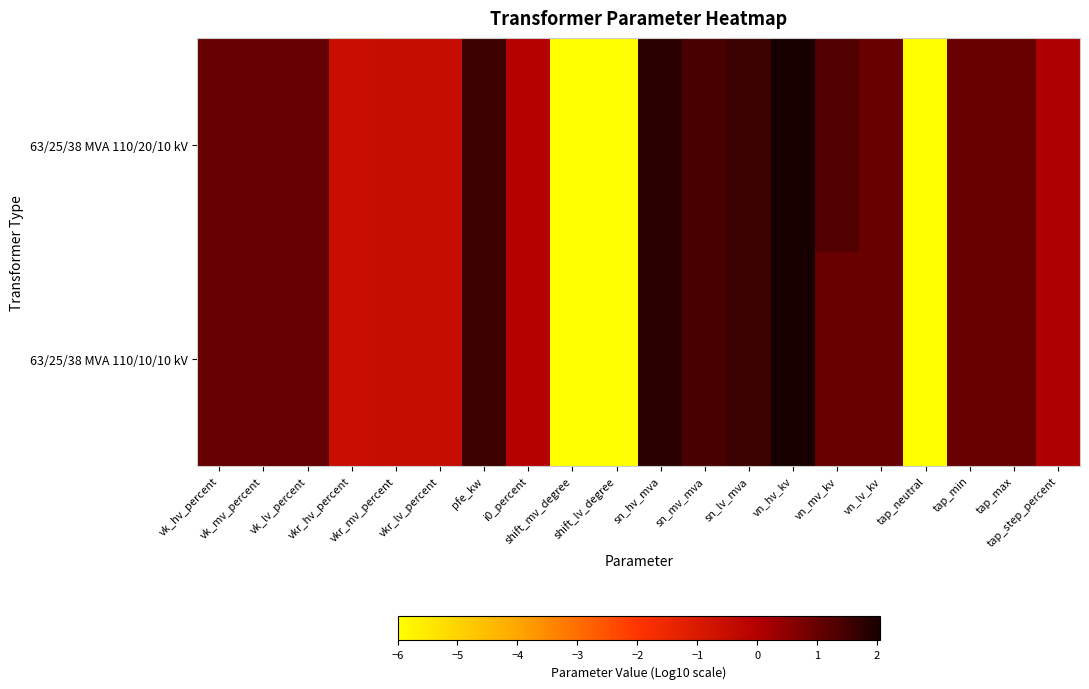

Reading left to right, extract all data points from this chart.

63/25/38 MVA 110/20/10 kV: vk_hv_percent=1.0	vk_mv_percent=1.0	vk_lv_percent=1.0	vkr_hv_percent=-0.6	vkr_mv_percent=-0.5	vkr_lv_percent=-0.5	pfe_kw=1.5	i0_percent=-0.1	shift_mv_degree=-6.0	shift_lv_degree=-6.0	sn_hv_mva=1.8	sn_mv_mva=1.4	sn_lv_mva=1.6	vn_hv_kv=2.0	vn_mv_kv=1.3	vn_lv_kv=1.0	tap_neutral=-6.0	tap_min=1.0	tap_max=1.0	tap_step_percent=0.1
63/25/38 MVA 110/10/10 kV: vk_hv_percent=1.0	vk_mv_percent=1.0	vk_lv_percent=1.0	vkr_hv_percent=-0.6	vkr_mv_percent=-0.5	vkr_lv_percent=-0.5	pfe_kw=1.5	i0_percent=-0.1	shift_mv_degree=-6.0	shift_lv_degree=-6.0	sn_hv_mva=1.8	sn_mv_mva=1.4	sn_lv_mva=1.6	vn_hv_kv=2.0	vn_mv_kv=1.0	vn_lv_kv=1.0	tap_neutral=-6.0	tap_min=1.0	tap_max=1.0	tap_step_percent=0.1